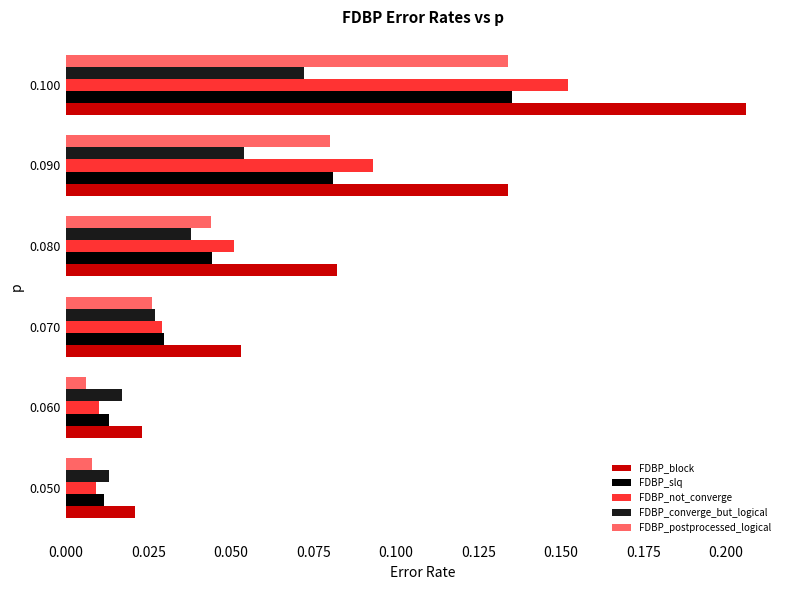

Which series changed the most between 0.070 and 0.090?

FDBP_block